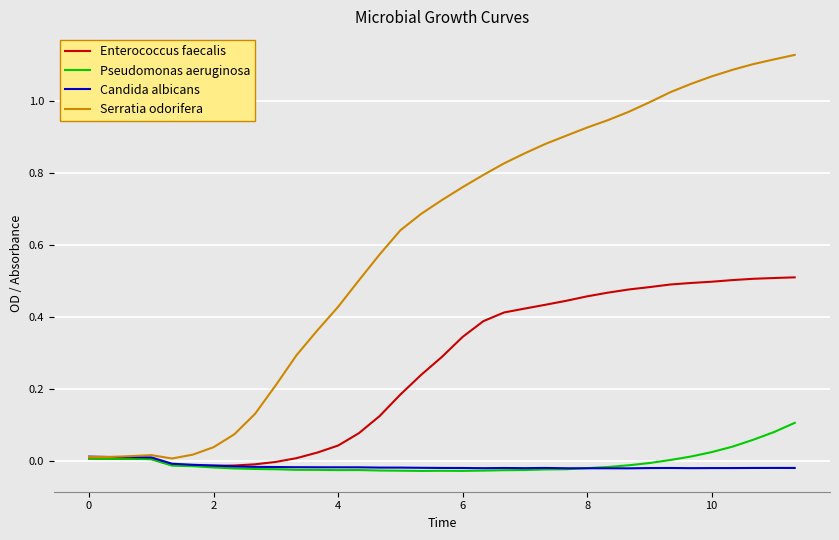

How many intersections are there between Candida albicans and Pseudomonas aeruginosa?

1